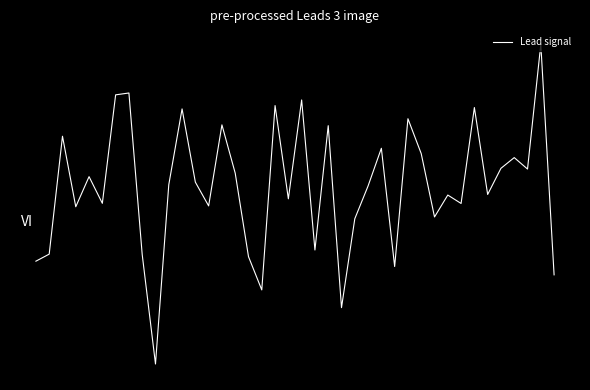

Does the chart have visible grid lines?

No